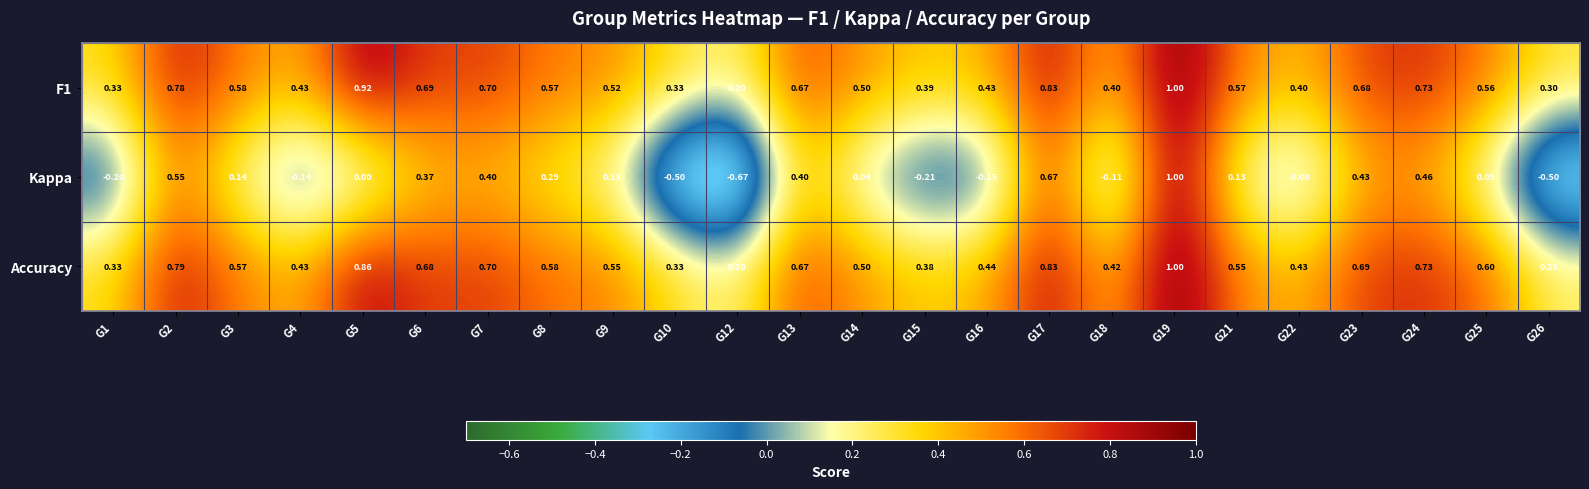

What is the total value across all series at G24?

1.9